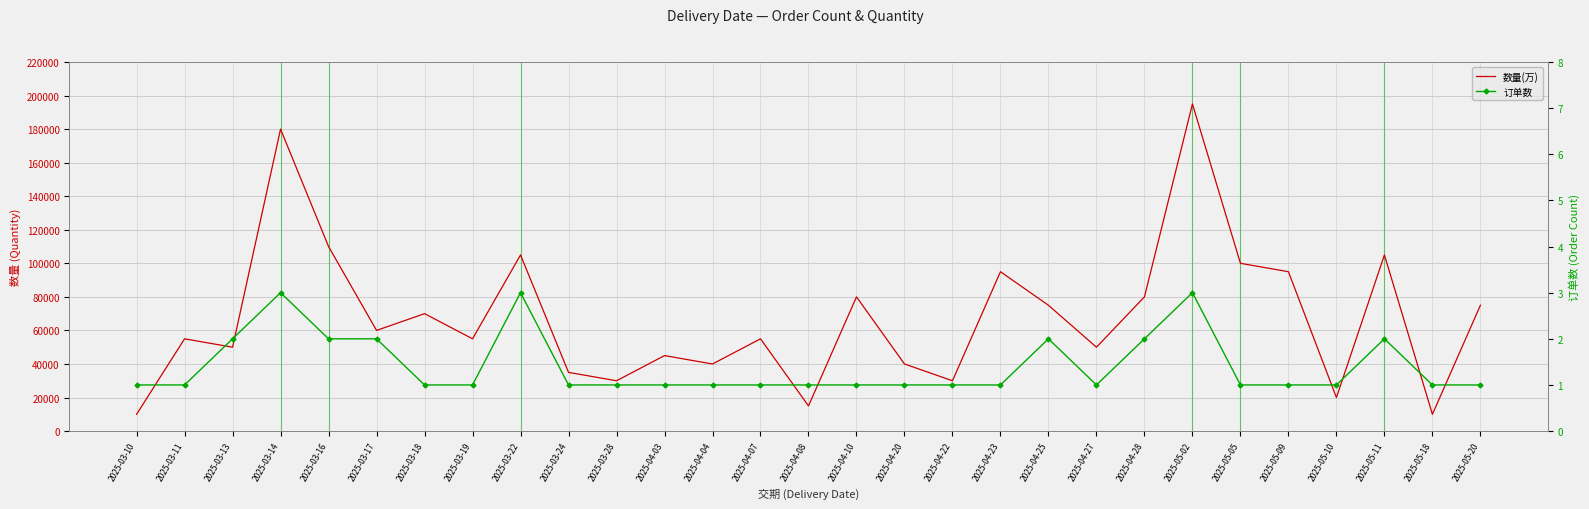

Where is 订单数 nearest to the value 2?

2025-03-13